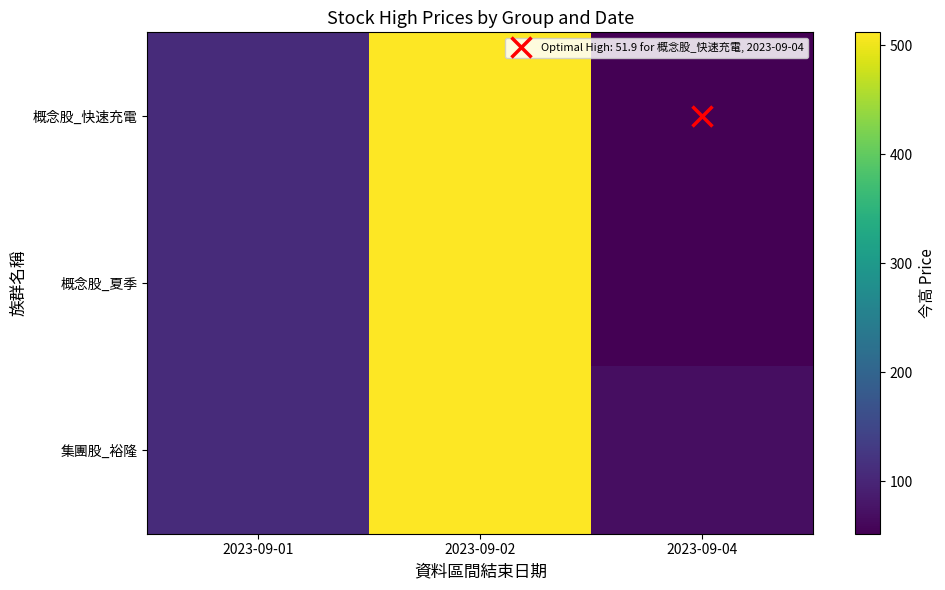

At which category is the sum across all series the highest?

2023-09-02